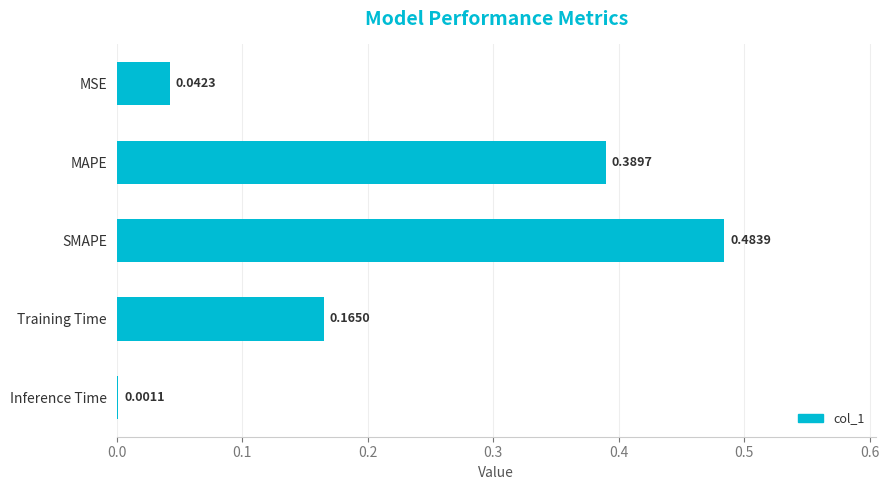

Which label corresponds to the largest value in the chart?

SMAPE